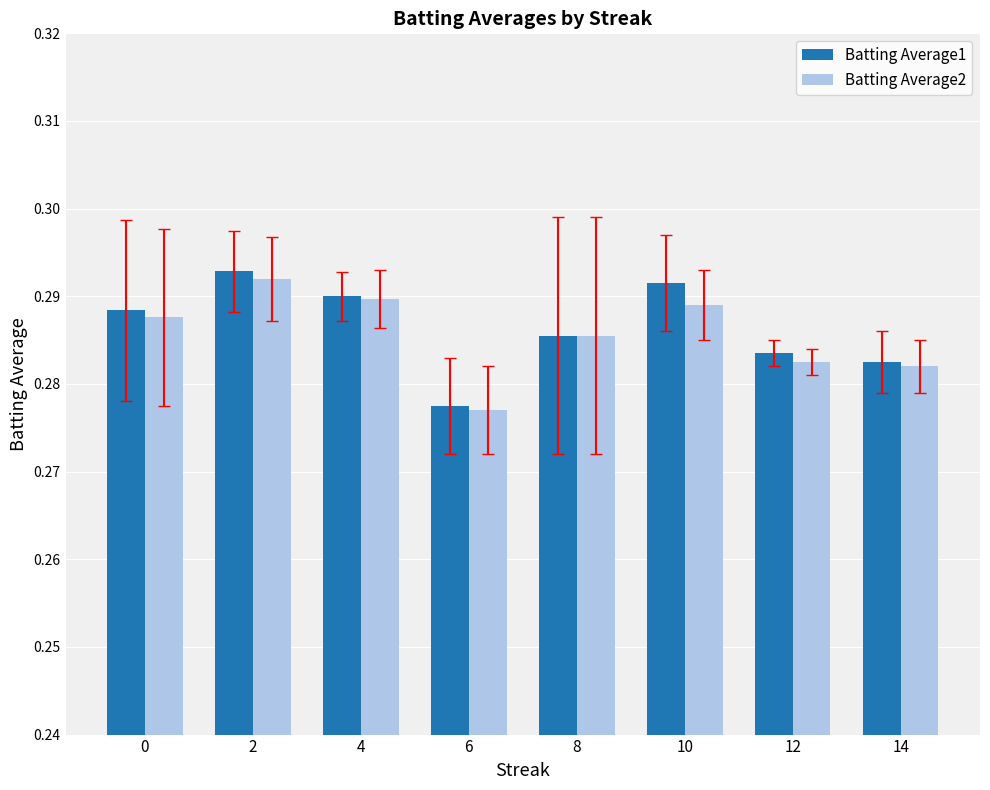

Is the value of Batting Average1 at 10 greater than the value of Batting Average2 at 14?

Yes